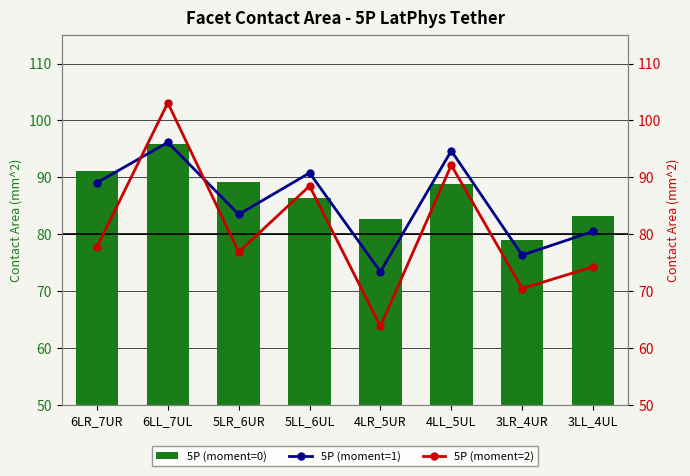

At how many categories does at least one series exceed 90?

4